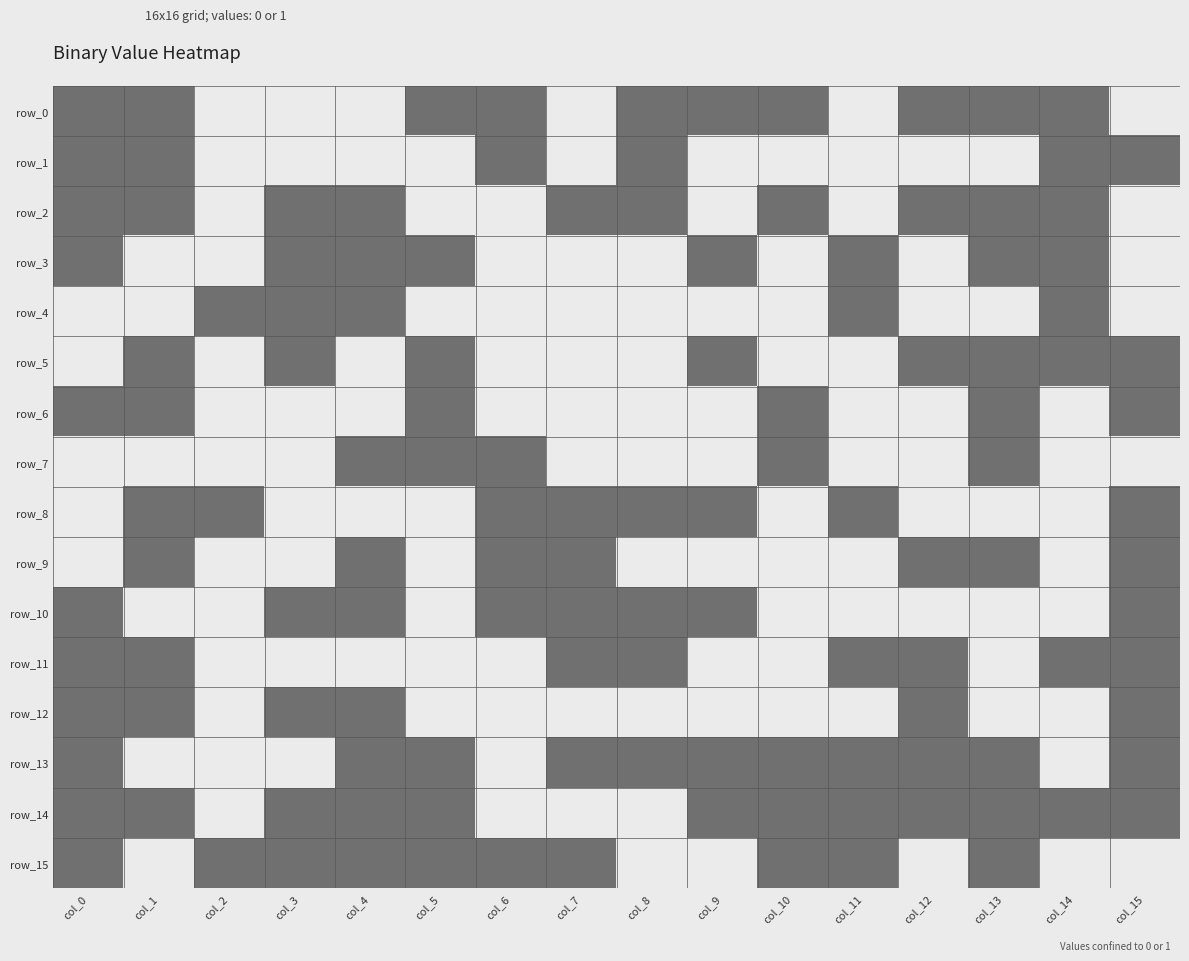

What is the difference between the second highest and minimum values in the row_12 series?

1